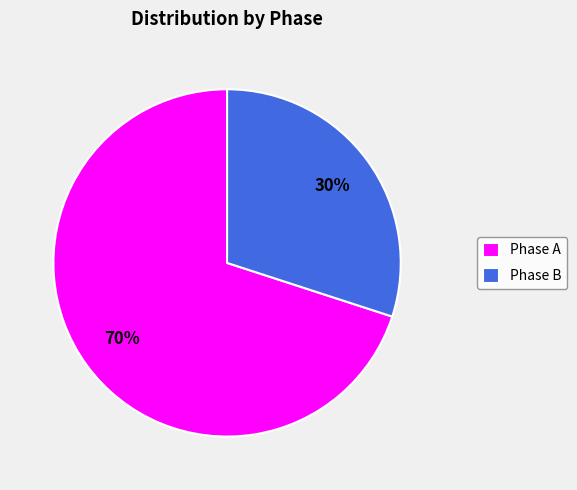

Combined, do Phase A and Phase B account for over 50%?

Yes